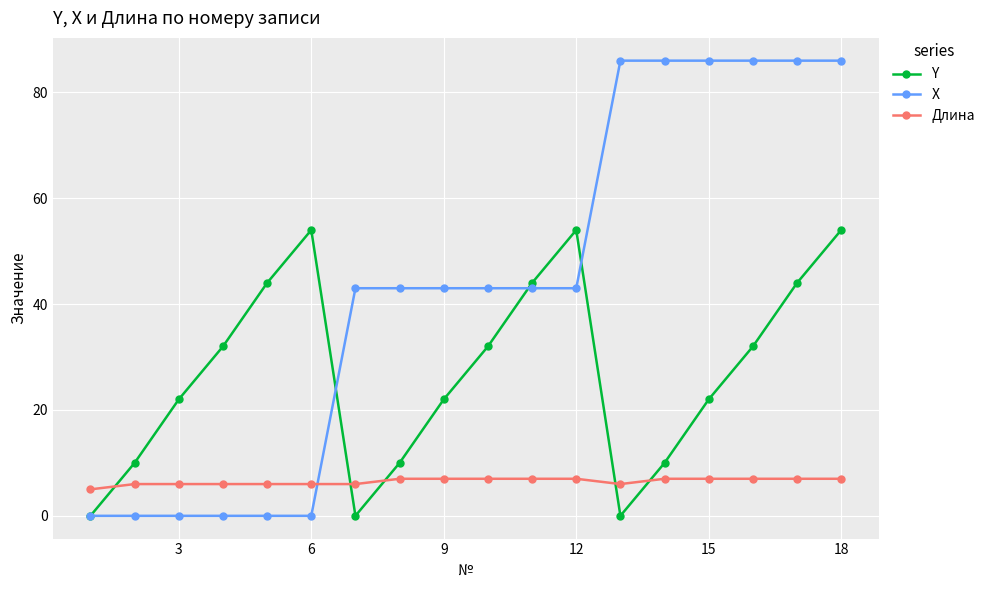

After their last crossing, which series has the higher values: X or Длина?

X